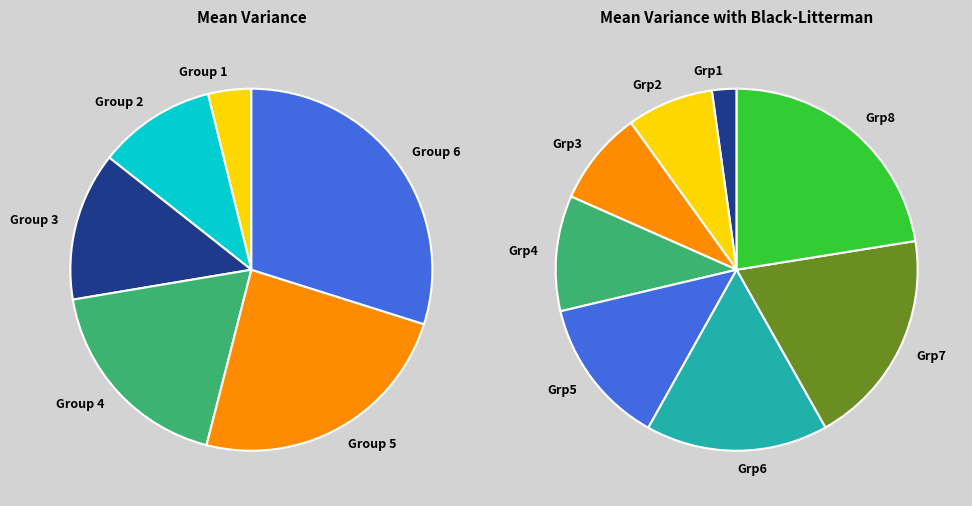

Is the sum of 7 and 9 greater than half?

No